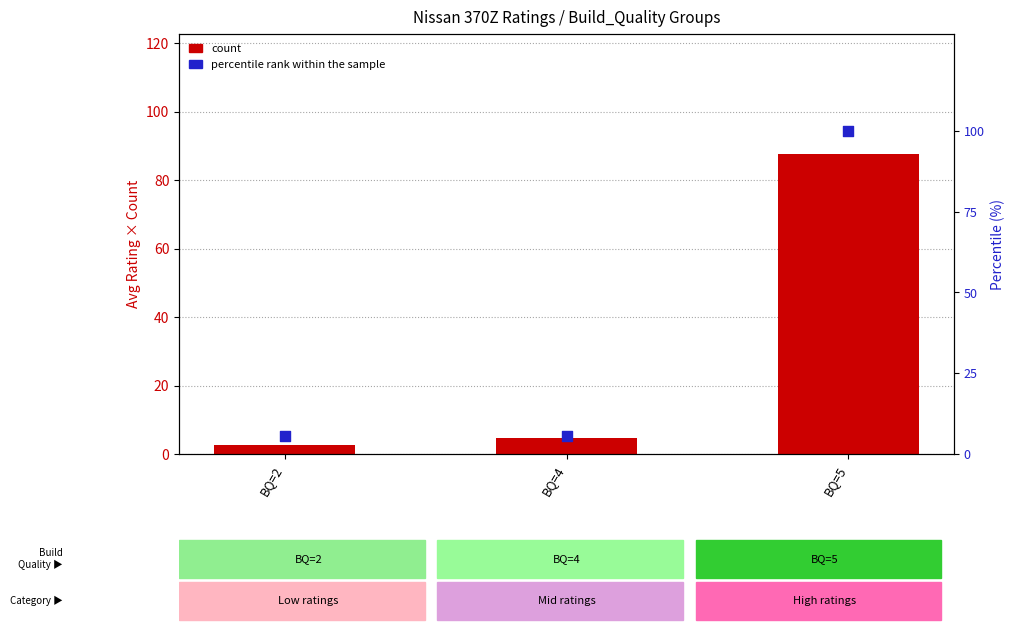

What are all the series names shown in the legend?

count, percentile rank within the sample